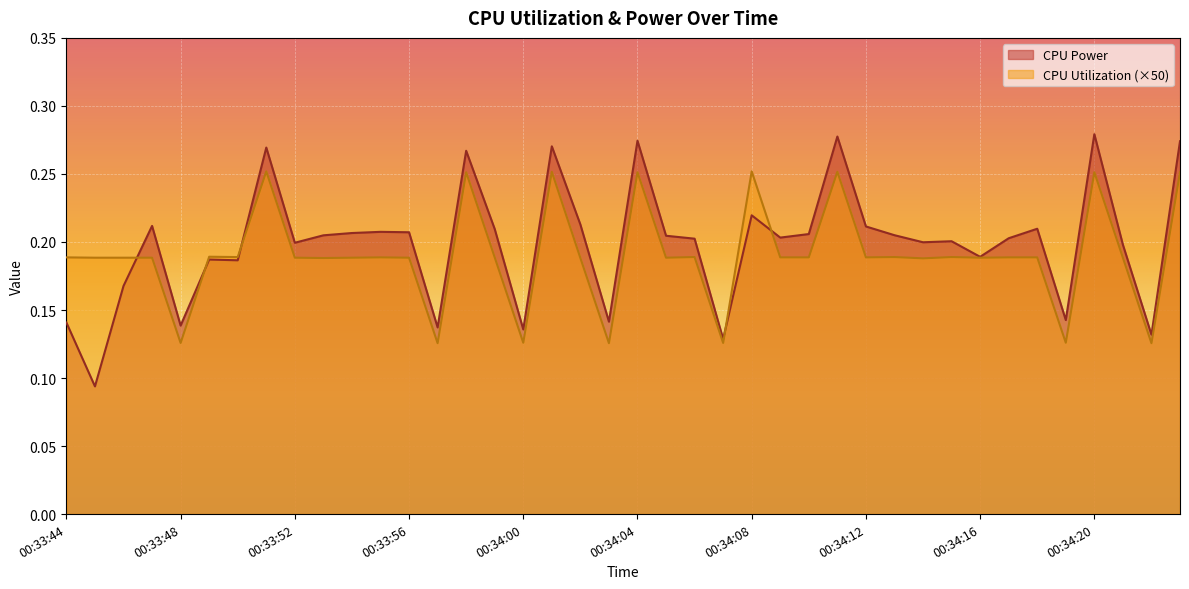

Which series has the largest total across all categories?

CPU Power